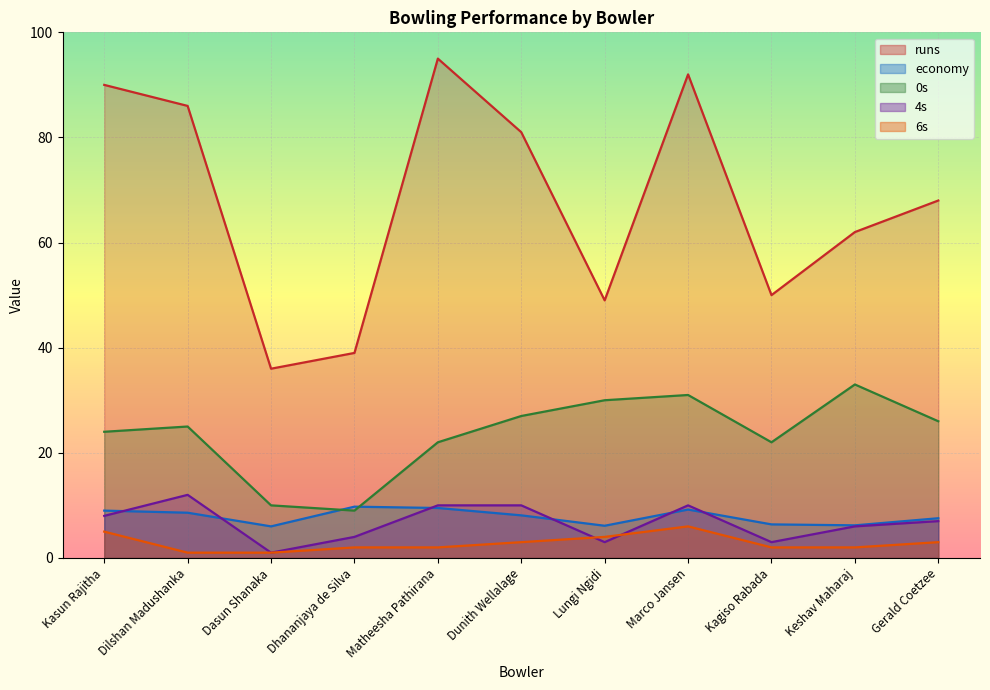

How many values in the 4s series are below 7?

5